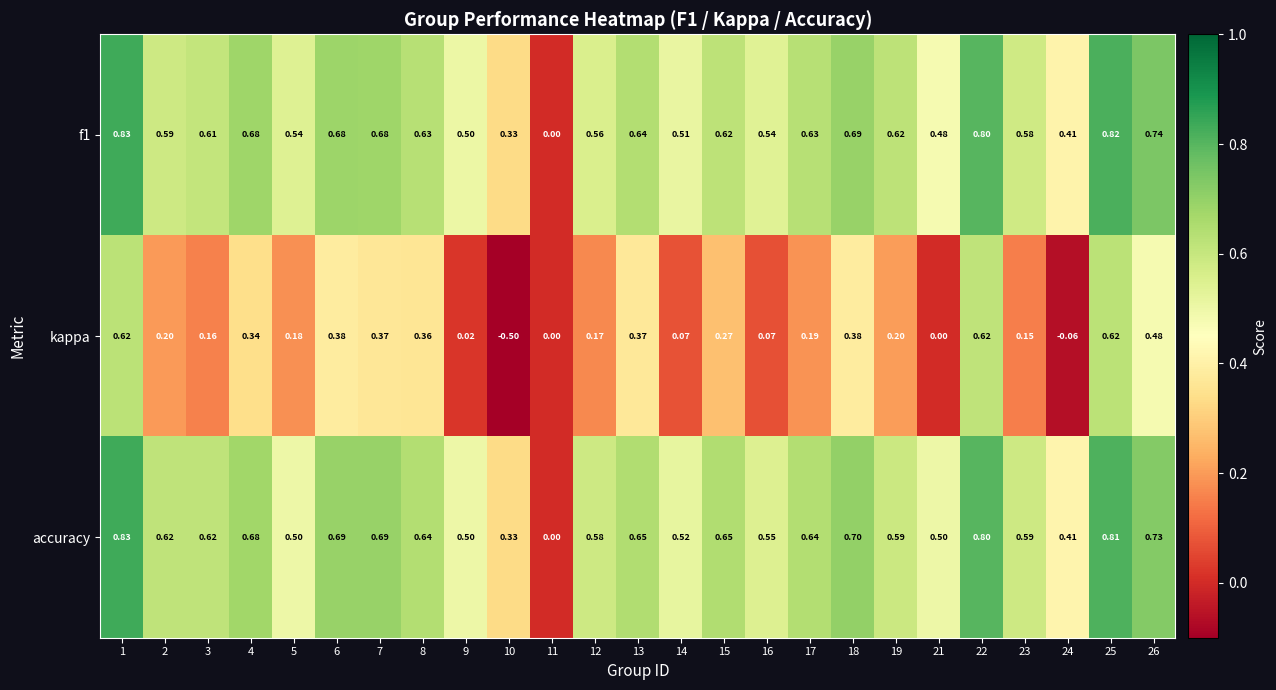

Which series changed the most between 2 and 3?

kappa